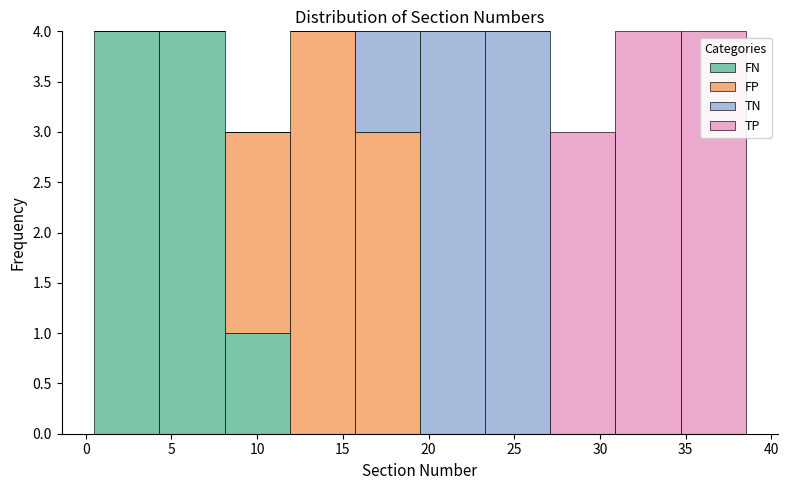

Reading left to right, transcribe this chart: for each stacked bar, give the range it covers on the x-axis and its total height. Neither the bar edges nor the heights are printed on the chart, so give them approximately, as read against the axes.

0.5 to 4.3: 4
4.3 to 8.1: 4
8.1 to 11.9: 3
11.9 to 15.7: 4
15.7 to 19.5: 4
19.5 to 23.3: 4
23.3 to 27.1: 4
27.1 to 30.9: 3
30.9 to 34.7: 4
34.7 to 38.5: 4